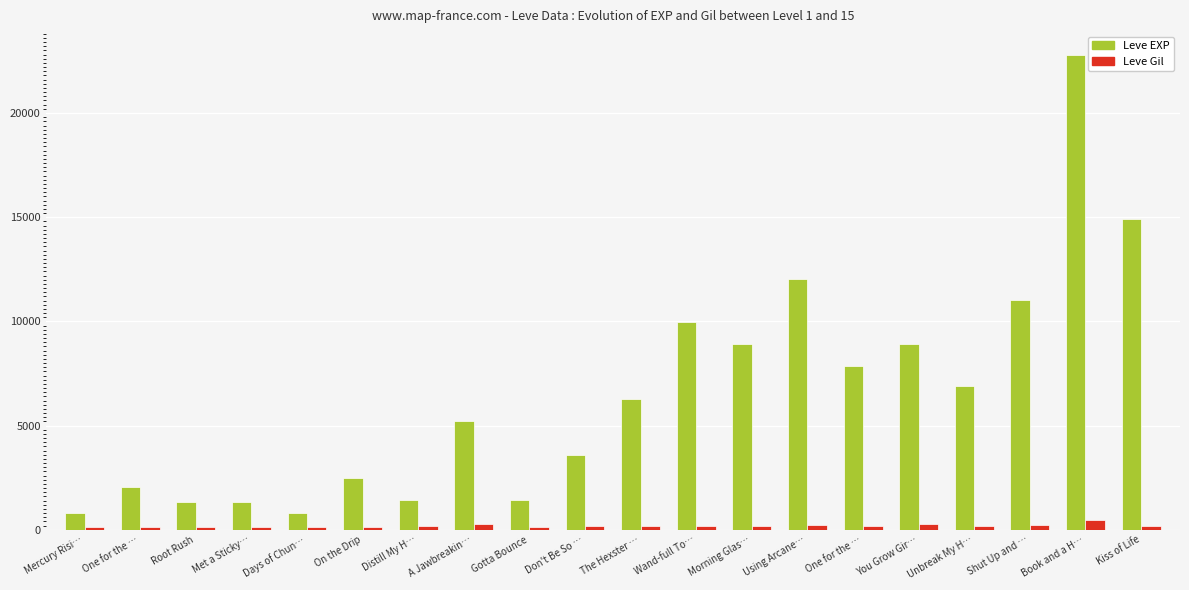

What are all the series names shown in the legend?

Leve EXP, Leve Gil